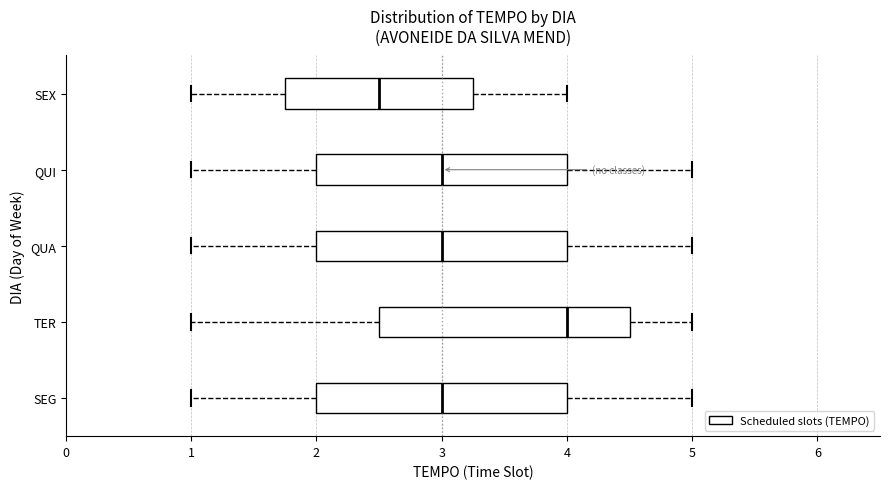

Reading bottom to top, transcribe this box plot: for each box, give where its median line is, the range the box spans, and where its two whiskers end, as read against the x-axis. The values are not printed on the chart, so give them approximately, as read against the axis.

SEG: median 3.0, box 2.0 to 4.0, whiskers 1.0 to 5.0
TER: median 4.0, box 2.5 to 4.5, whiskers 1.0 to 5.0
QUA: median 3.0, box 2.0 to 4.0, whiskers 1.0 to 5.0
QUI: median 3.0, box 2.0 to 4.0, whiskers 1.0 to 5.0
SEX: median 2.5, box 1.8 to 3.3, whiskers 1.0 to 4.0